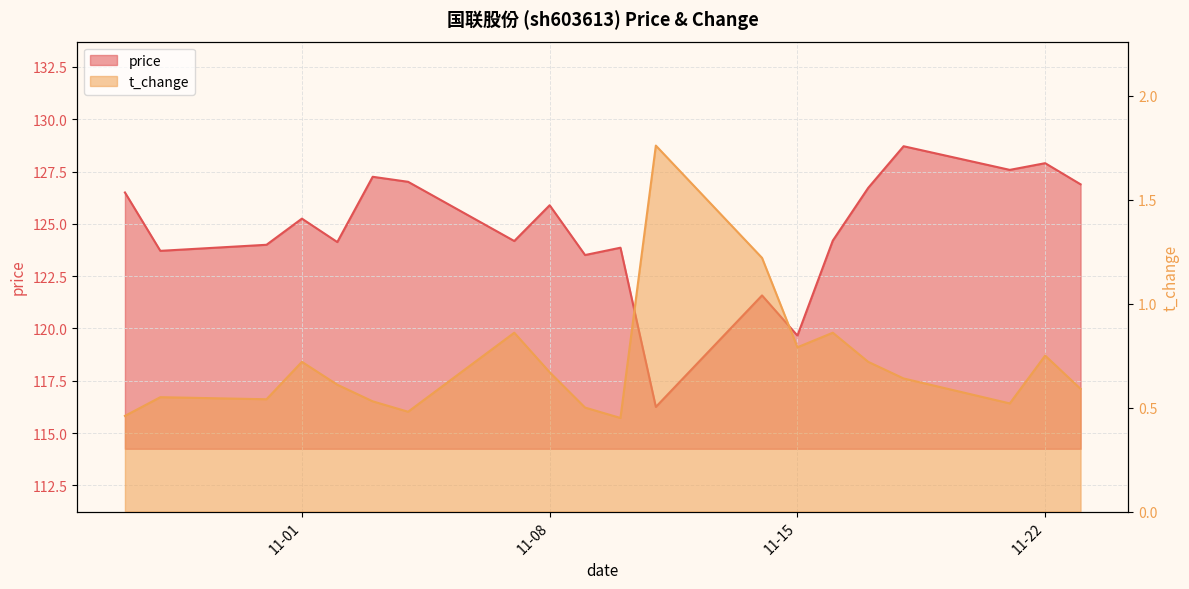

List the labels in order of price value, largest first.

2022-11-18, 2022-11-22, 2022-11-21, 2022-11-03, 2022-11-04, 2022-11-23, 2022-11-17, 2022-10-27, 2022-11-08, 2022-11-01, 2022-11-16, 2022-11-07, 2022-11-02, 2022-10-31, 2022-11-10, 2022-10-28, 2022-11-09, 2022-11-14, 2022-11-15, 2022-11-11